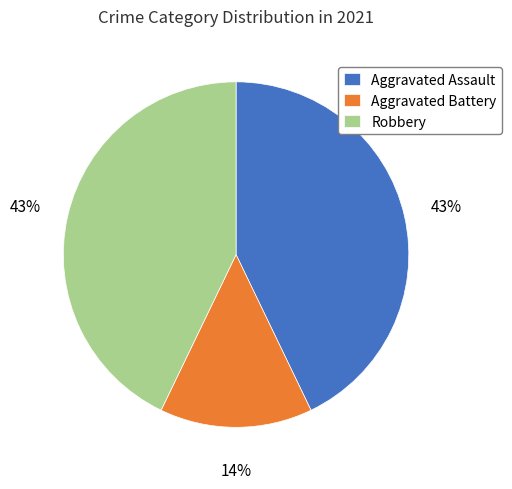

Is the sum of Aggravated Battery and Robbery greater than half?

Yes